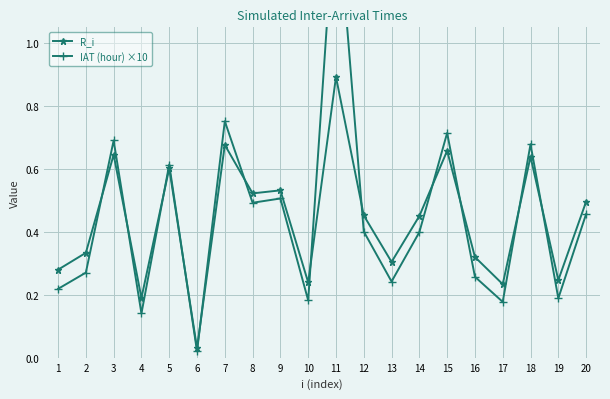

What is the sum of all IAT (hour) ×10 values?

8.9